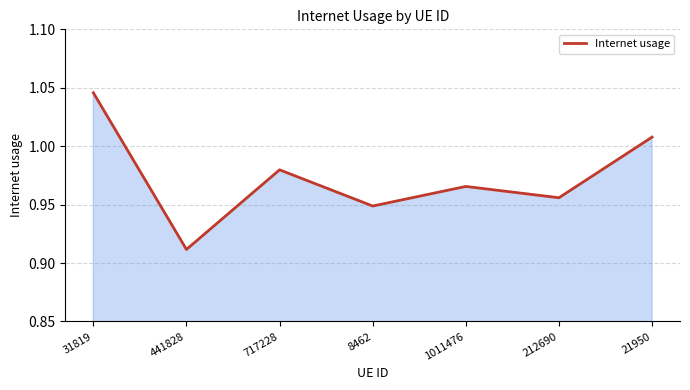

What is the sum of all values?

6.8